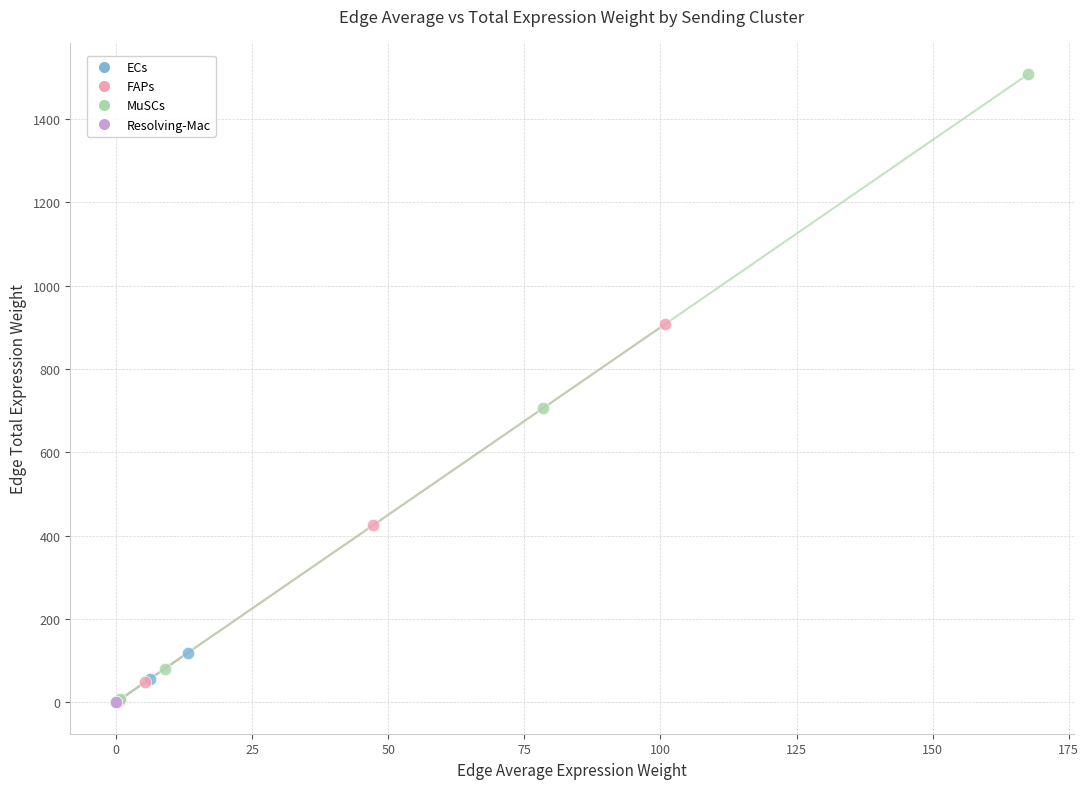

What are all the series names shown in the legend?

ECs, FAPs, MuSCs, Resolving-Mac